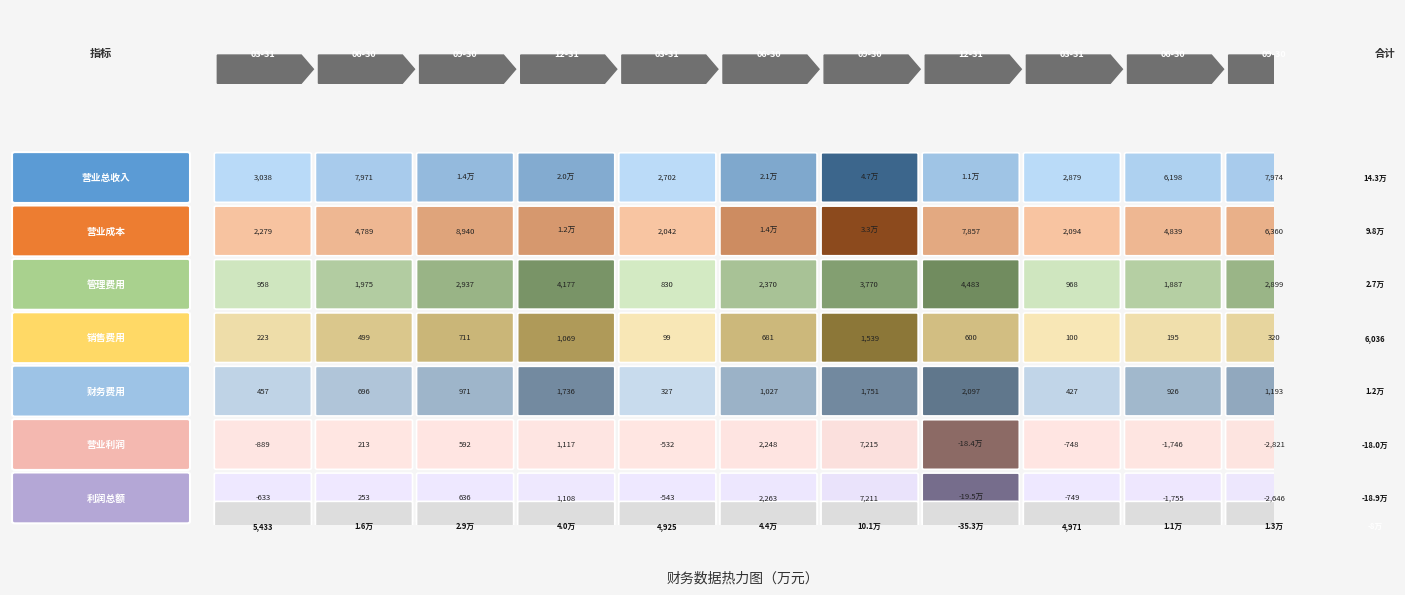

Reading left to right, list all the values displayed in this chart.

营业总收入(万元): 2017-03-31=3038	2017-06-30=7971	2017-09-30=13915	2017-12-31=19531	2018-03-31=2702	2018-06-30=20798	2018-09-30=47269	2018-12-31=10523	2019-03-31=2879	2019-06-30=6198	2019-09-30=7974
营业成本(万元): 2017-03-31=2279	2017-06-30=4789	2017-09-30=8940	2017-12-31=11512	2018-03-31=2042	2018-06-30=14298	2018-09-30=32543	2018-12-31=7857	2019-03-31=2094	2019-06-30=4839	2019-09-30=6360
管理费用(万元): 2017-03-31=958	2017-06-30=1975	2017-09-30=2937	2017-12-31=4177	2018-03-31=830	2018-06-30=2370	2018-09-30=3770	2018-12-31=4483	2019-03-31=968	2019-06-30=1887	2019-09-30=2899
销售费用(万元): 2017-03-31=223	2017-06-30=499	2017-09-30=711	2017-12-31=1069	2018-03-31=99	2018-06-30=681	2018-09-30=1539	2018-12-31=600	2019-03-31=100	2019-06-30=195	2019-09-30=320
财务费用(万元): 2017-03-31=457	2017-06-30=696	2017-09-30=971	2017-12-31=1736	2018-03-31=327	2018-06-30=1027	2018-09-30=1751	2018-12-31=2097	2019-03-31=427	2019-06-30=926	2019-09-30=1193
营业利润(万元): 2017-03-31=-889	2017-06-30=213	2017-09-30=592	2017-12-31=1117	2018-03-31=-532	2018-06-30=2248	2018-09-30=7215	2018-12-31=-184263	2019-03-31=-748	2019-06-30=-1746	2019-09-30=-2821
利润总额(万元): 2017-03-31=-633	2017-06-30=253	2017-09-30=636	2017-12-31=1108	2018-03-31=-543	2018-06-30=2263	2018-09-30=7211	2018-12-31=-194560	2019-03-31=-749	2019-06-30=-1755	2019-09-30=-2646